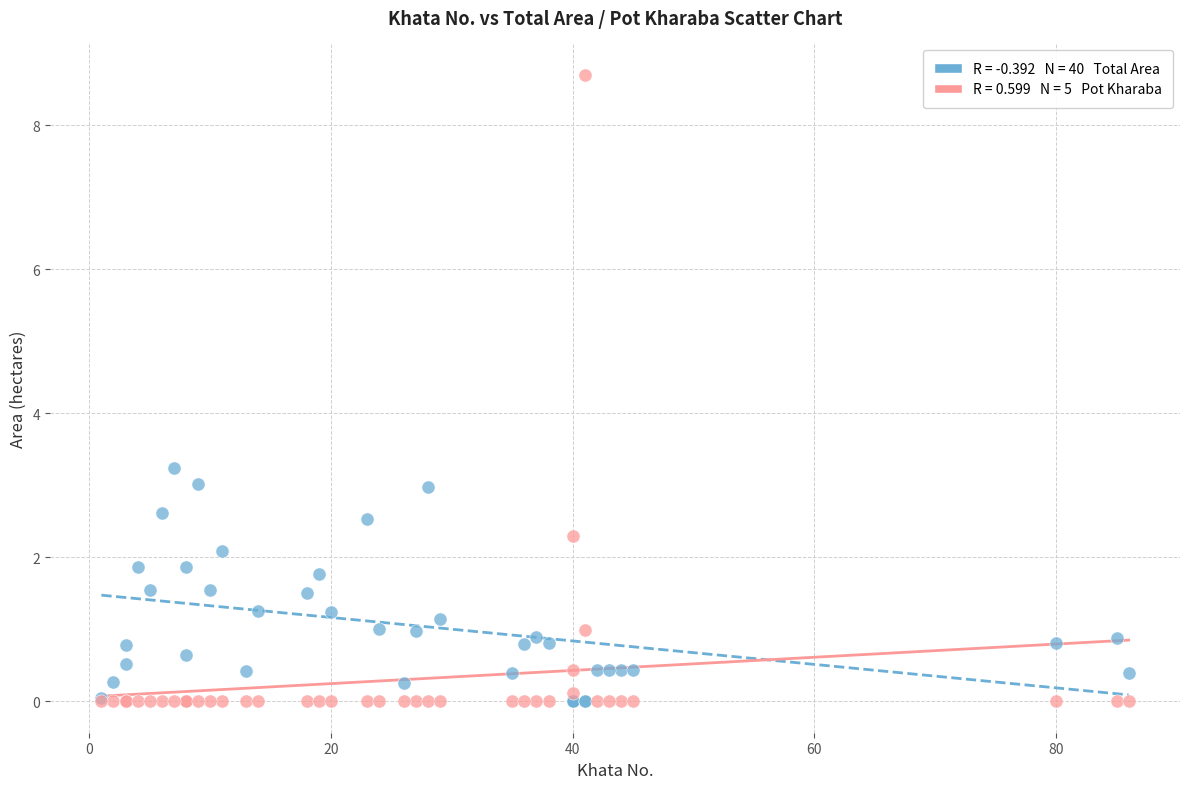

Across all series, what Y value is closest to 4?

3.2